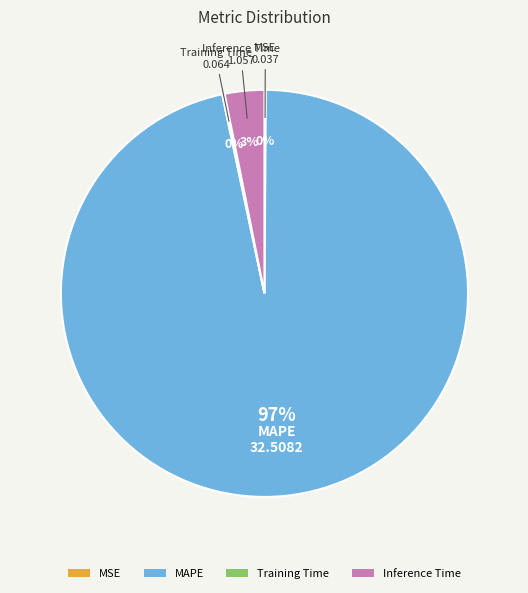

What is the majority slice?

MAPE